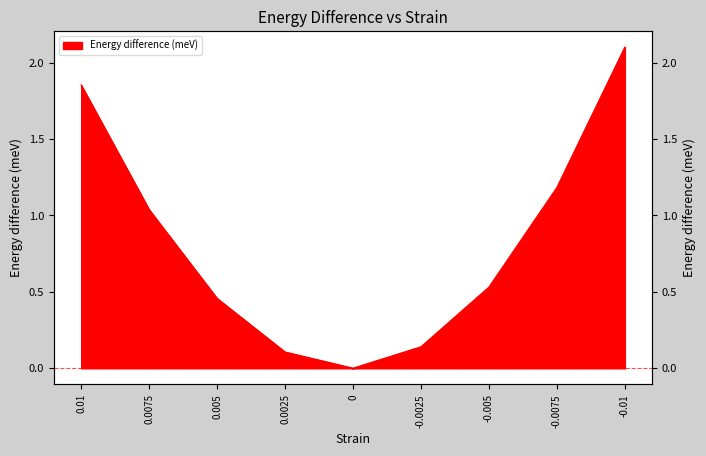

How many lines are shown in the chart?

1